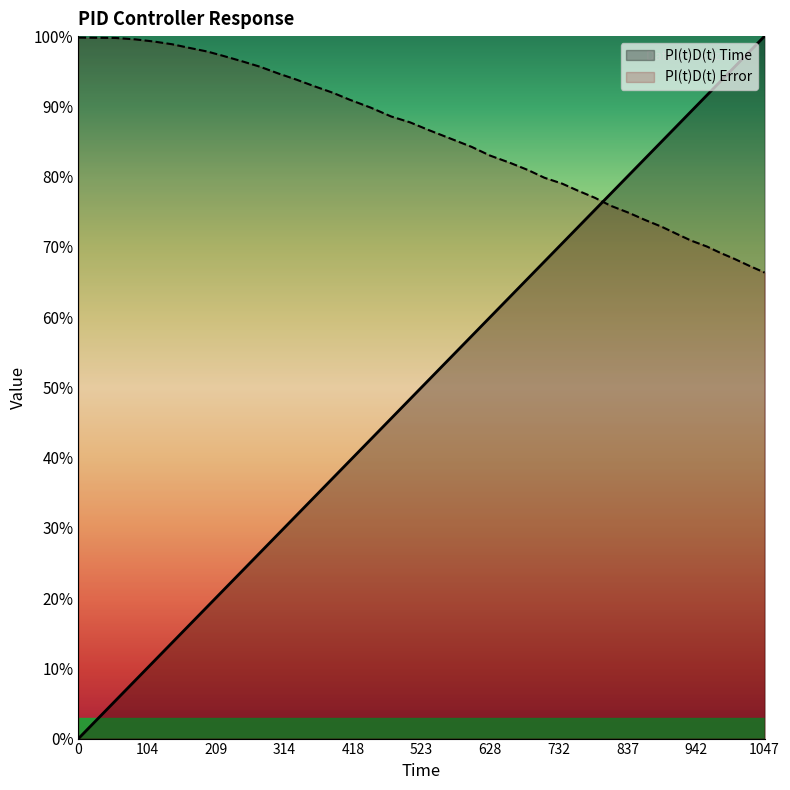

What is the sum of the PI(t)D(t) Error values at 197 and 979?

167.0